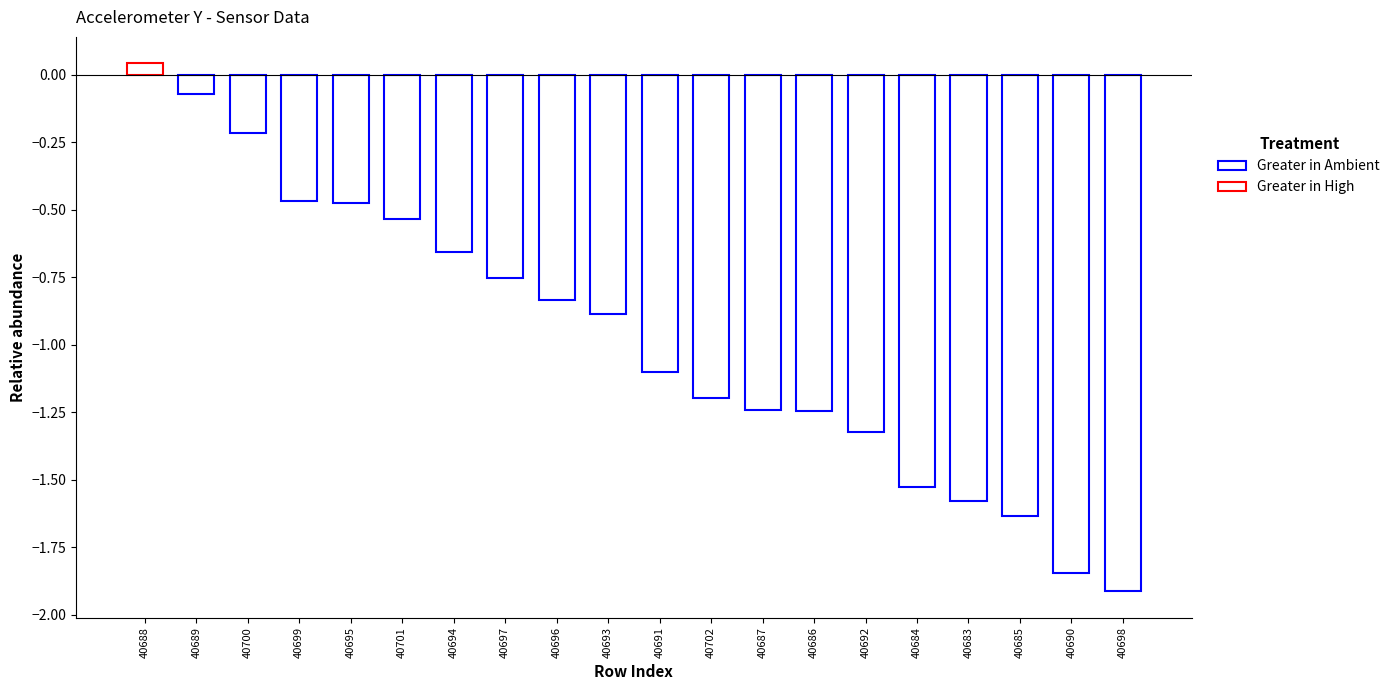

What is the change in value from 40693 to 40696?

+0.1